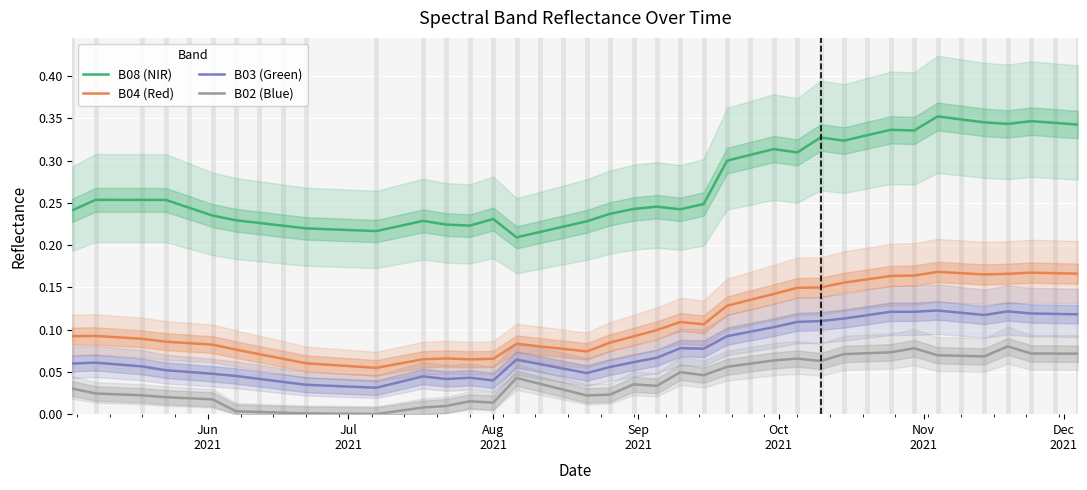

What is the average value of the B08 (NIR) series?

0.3